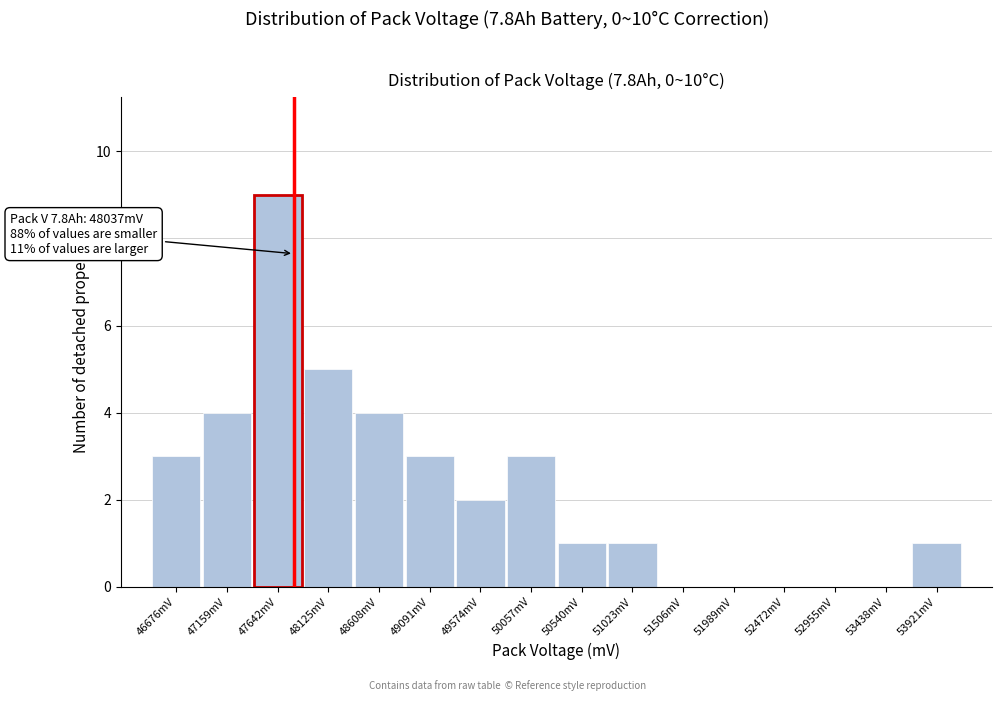

Reading right to left, list all the values displayed in this chart.

53921mV=1	53438mV=0	52955mV=0	52472mV=0	51989mV=0	51506mV=0	51023mV=1	50540mV=1	50057mV=3	49574mV=2	49091mV=3	48608mV=4	48125mV=5	47642mV=9	47159mV=4	46676mV=3